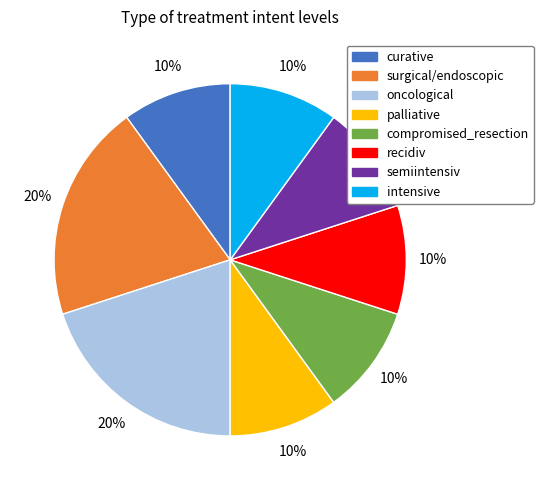

Does any single category account for the majority?

No